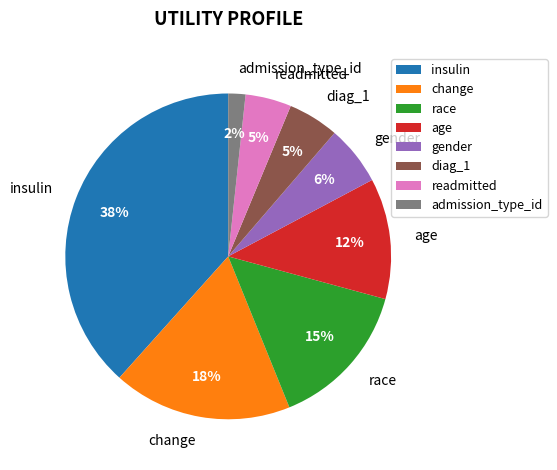

What is the smallest slice in the pie chart?

admission_type_id